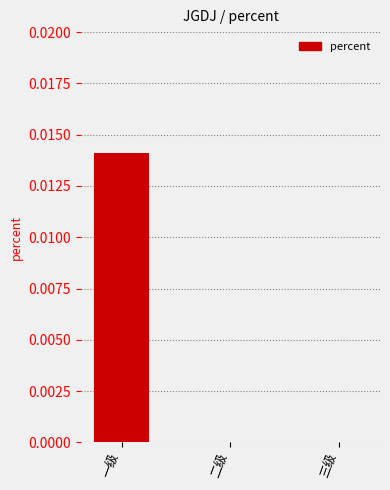

The chart shows a value of 0.0 at 二级. True or false?

True